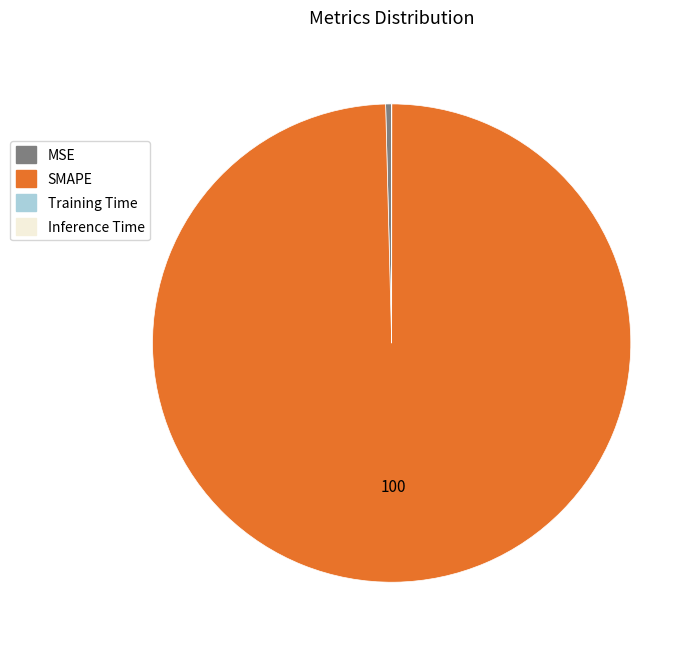

Is there any slice that represents more than half of the pie?

Yes